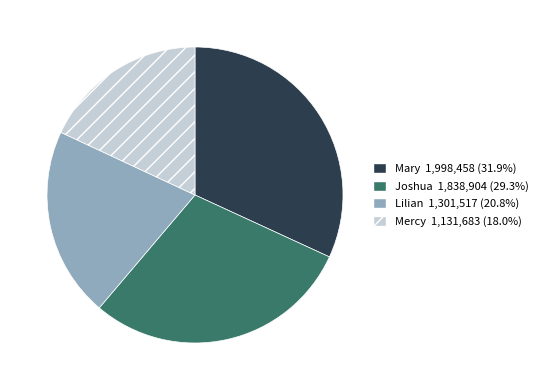

Do Joshua and Mercy together represent more than half of the pie?

No